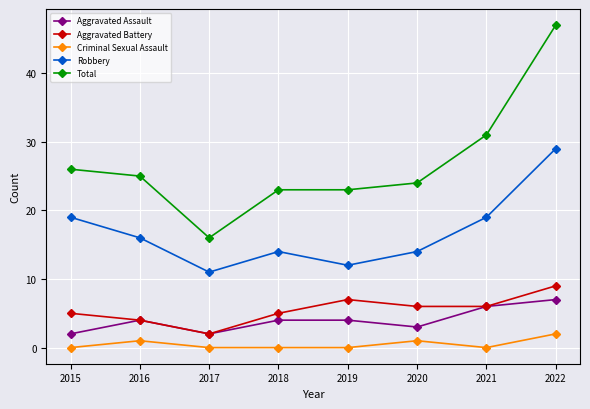

In Aggravated Assault, how many points are lower than both neighbors (excluding endpoints)?

2